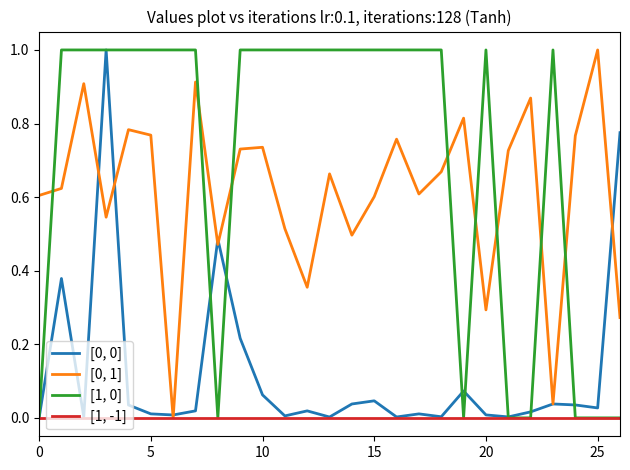

What is the greatest value displayed?

1.0